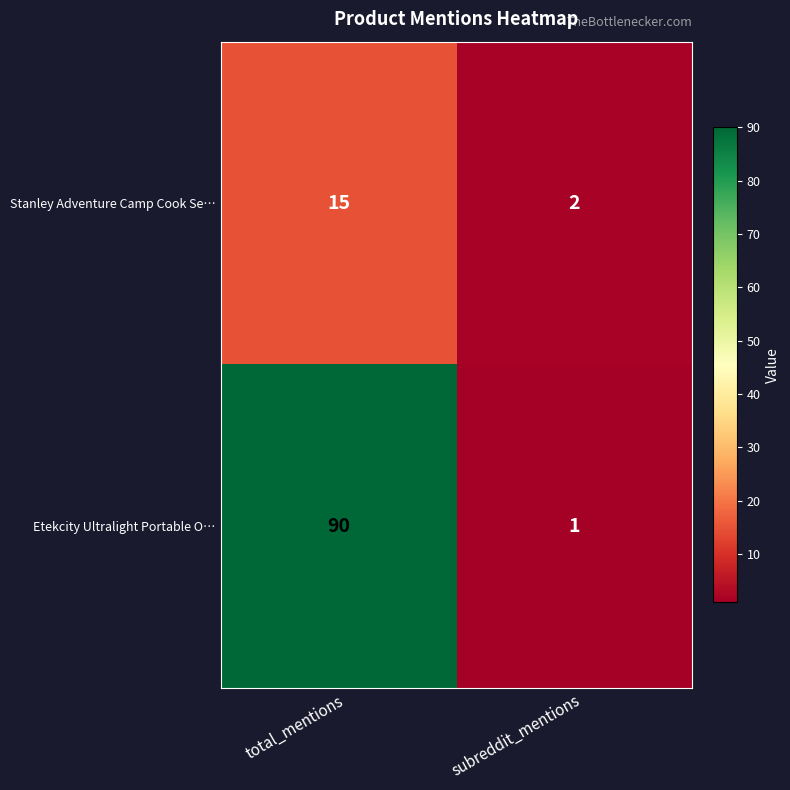

True or false: Etekcity Ultralight Portable O… has a value of 1 at subreddit_mentions.

True